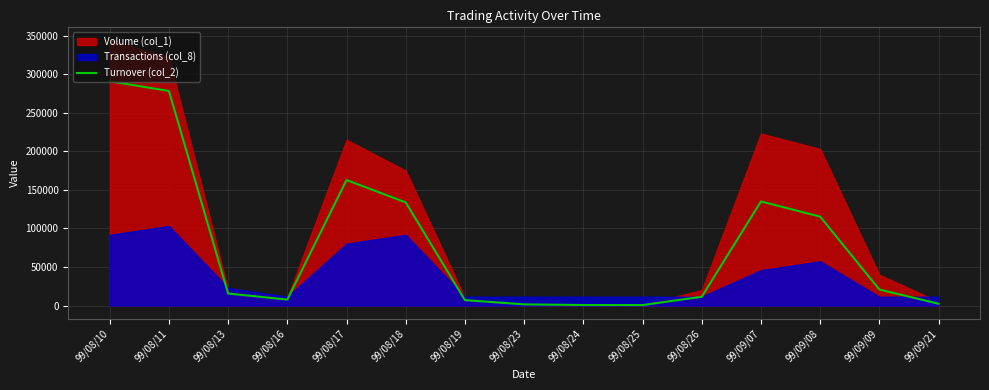

True or false: there are more than 2 points higher than both neighbors.

False